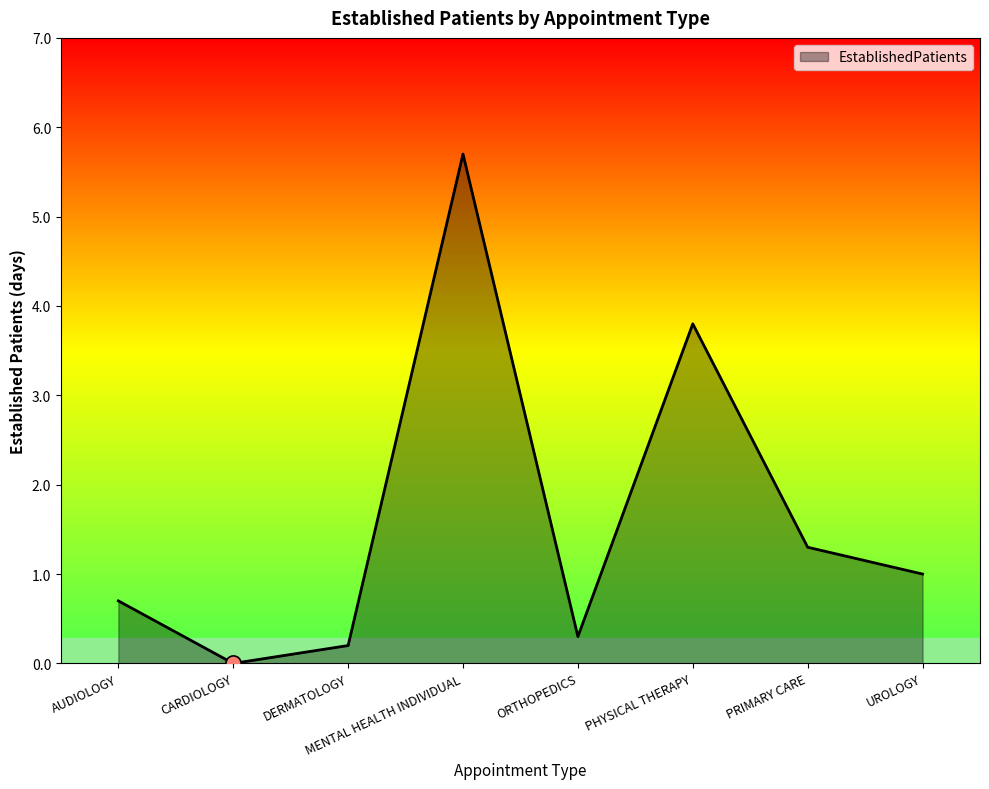

What is the change in value from AUDIOLOGY to PRIMARY CARE?

+0.6